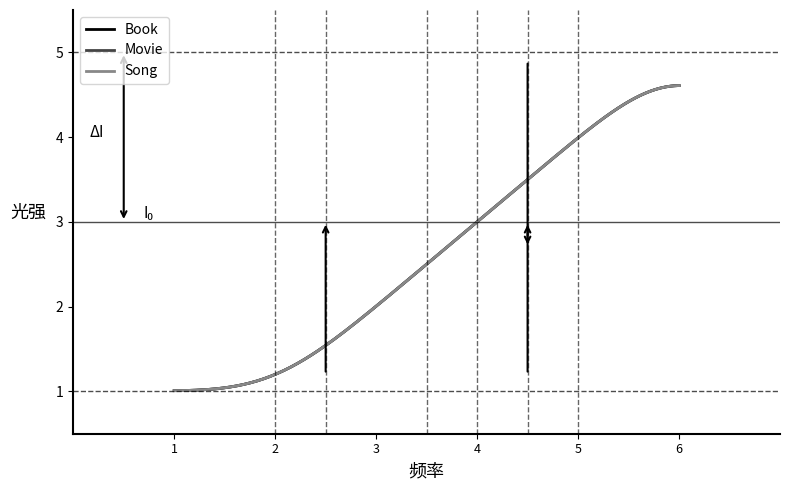

What is the difference between the second highest and second lowest values in the Song series?

3